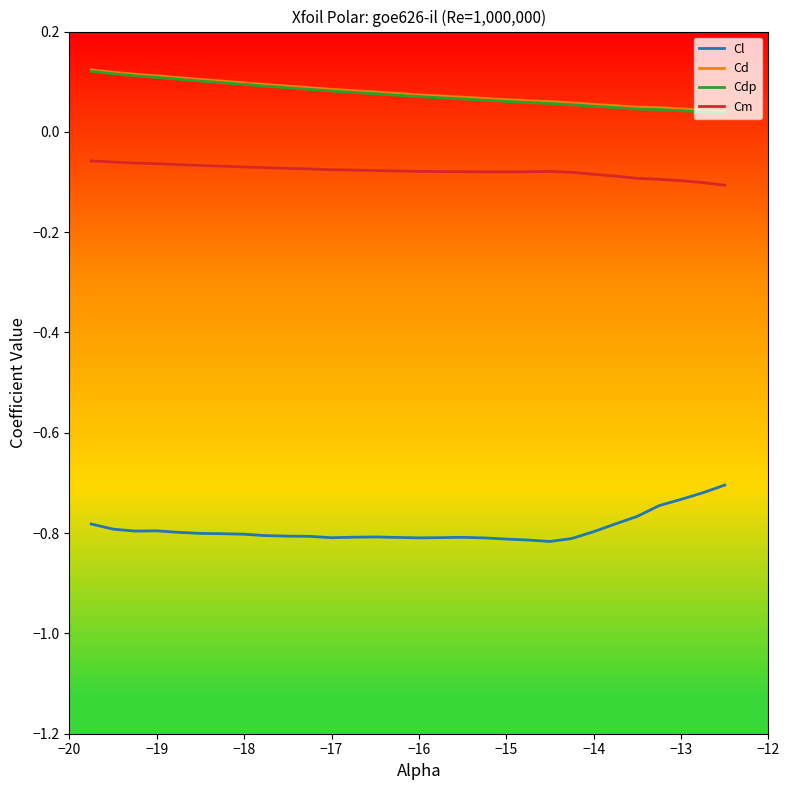

True or false: Cdp and Cm intersect in this chart.

False